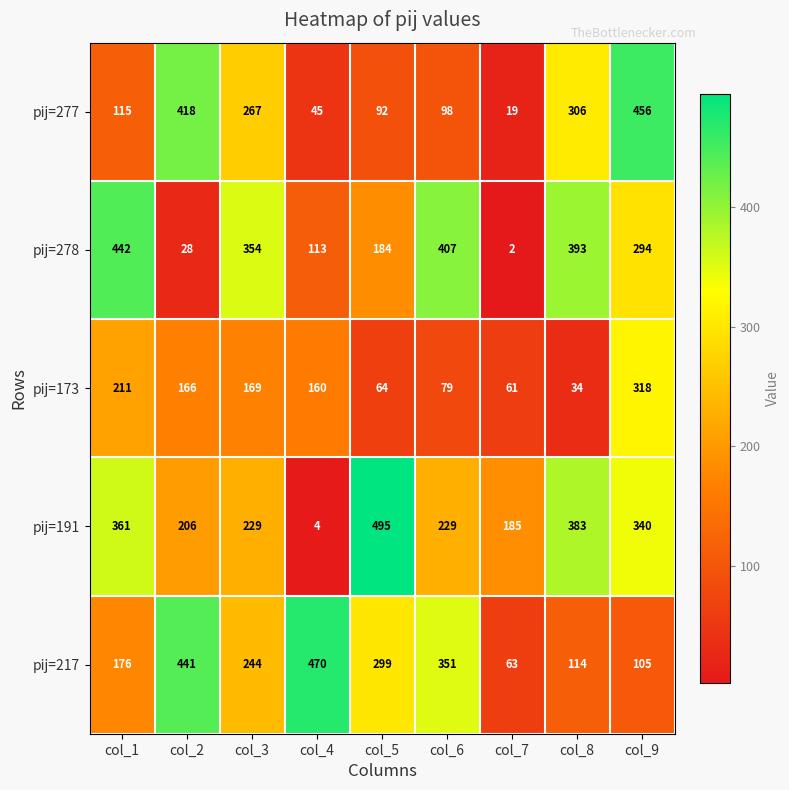

Which series has the largest total across all categories?

pij=191